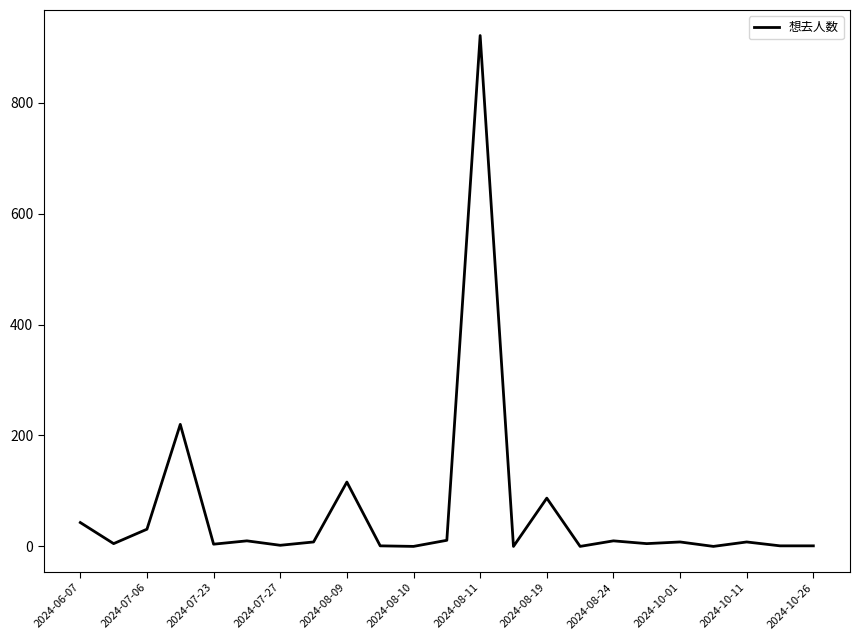

What is the difference between the maximum and minimum values?

921